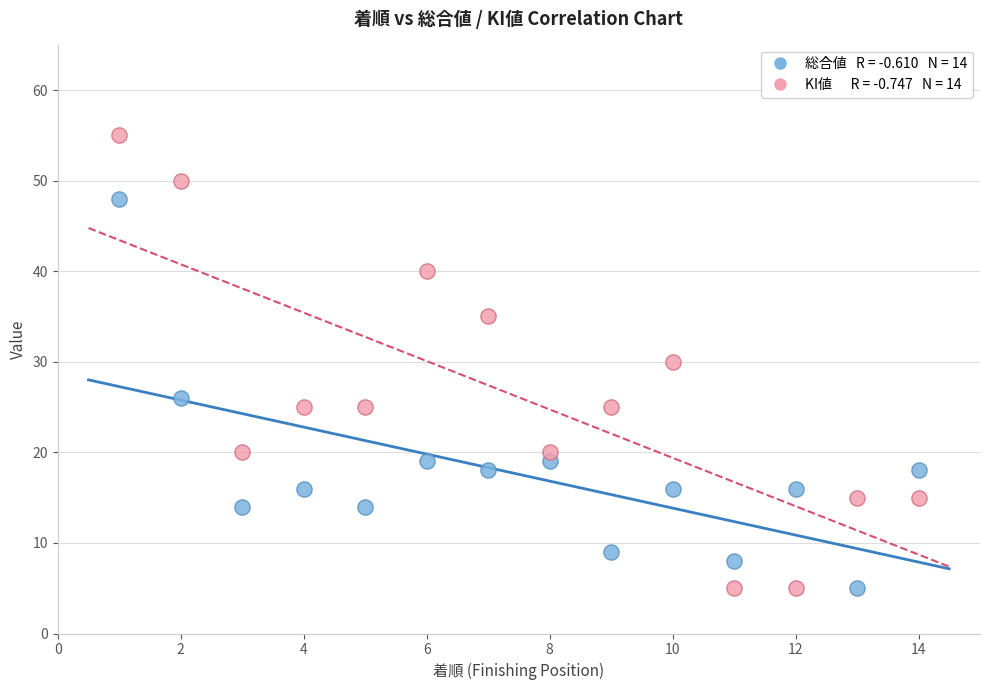

Across all data points, what is the range of X values (max minus min)?

13